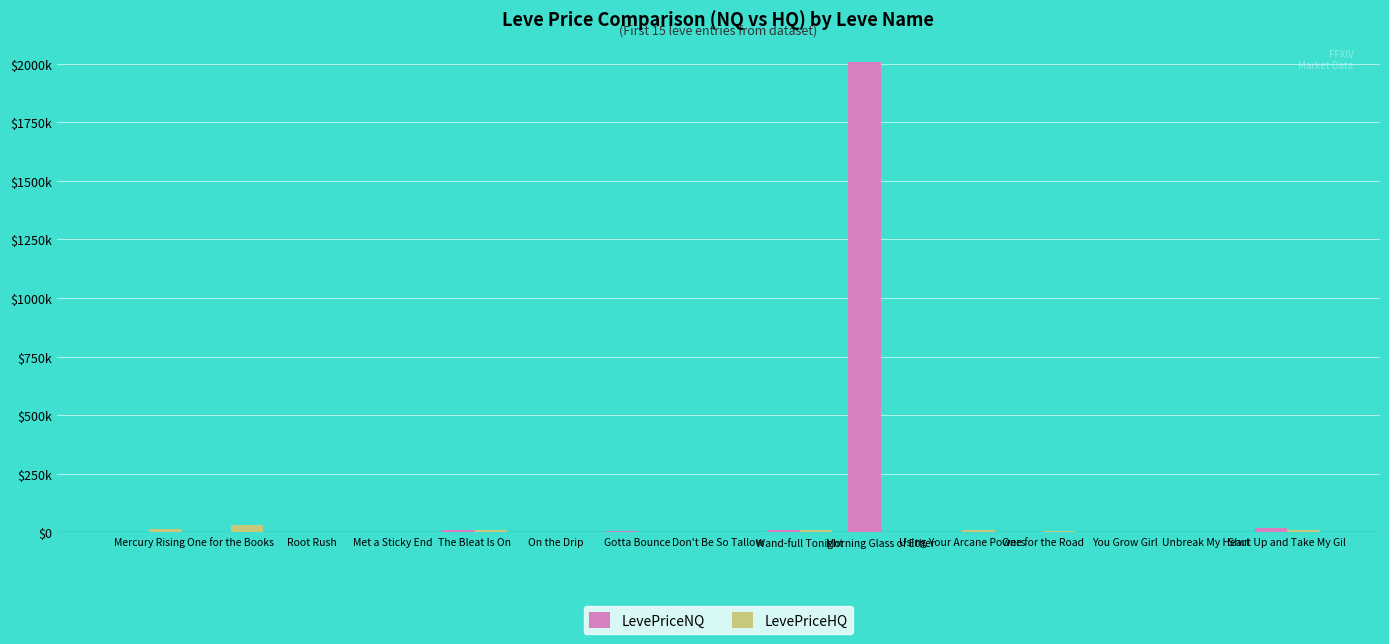

Are the bars grouped side by side (vs. stacked)?

Yes